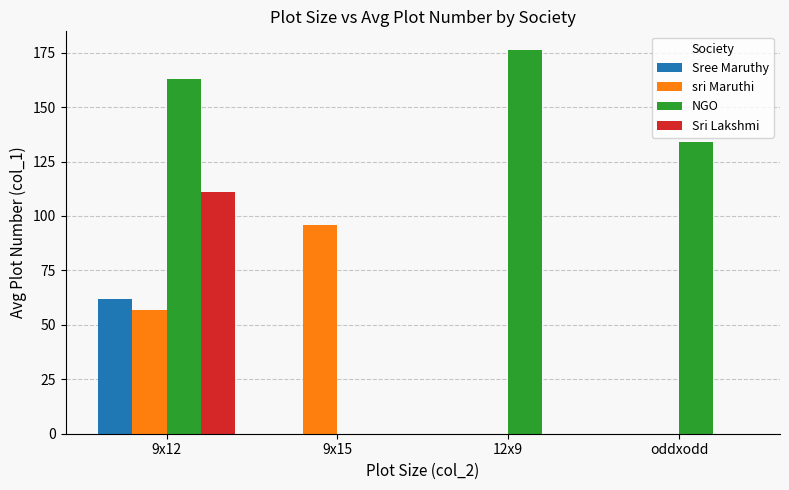

How many groups of bars are there?

4